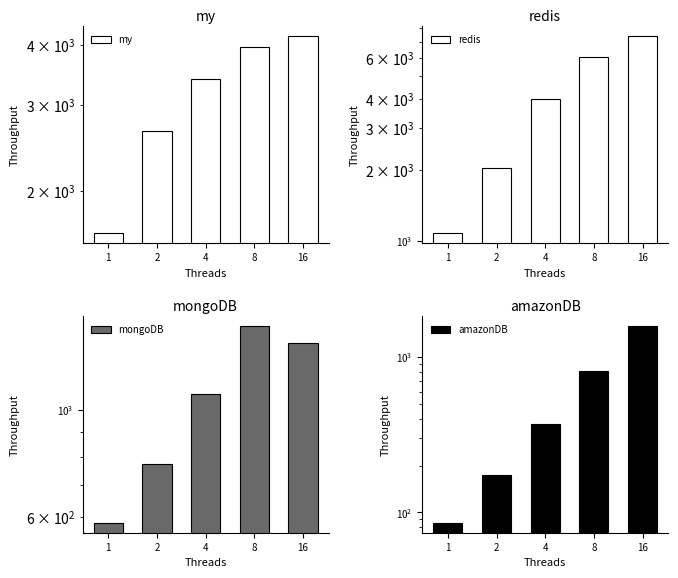

Reading right to left, what are all the values shown in this chart?

my: 16=4163.4	8=3950.6	4=3395.6	2=2661.0	1=1636.7
redis: 16=7398.8	8=6019.6	4=3992.0	2=2026.5	1=1075.3
mongoDB: 16=1376.1	8=1498.0	4=1081.4	2=773.4	1=583.8
amazonDB: 16=1599.0	8=810.0	4=371.2	2=174.2	1=85.4